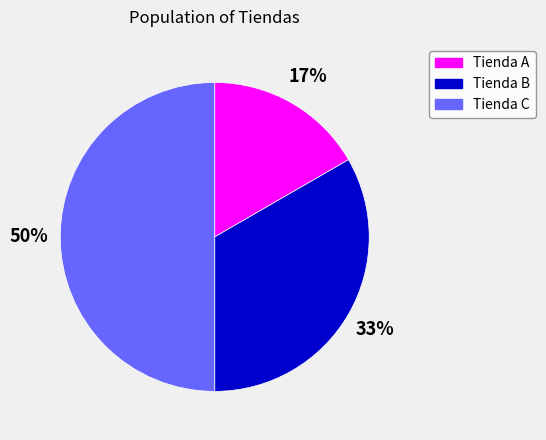

Between Tienda C and Tienda A, which is larger?

Tienda C